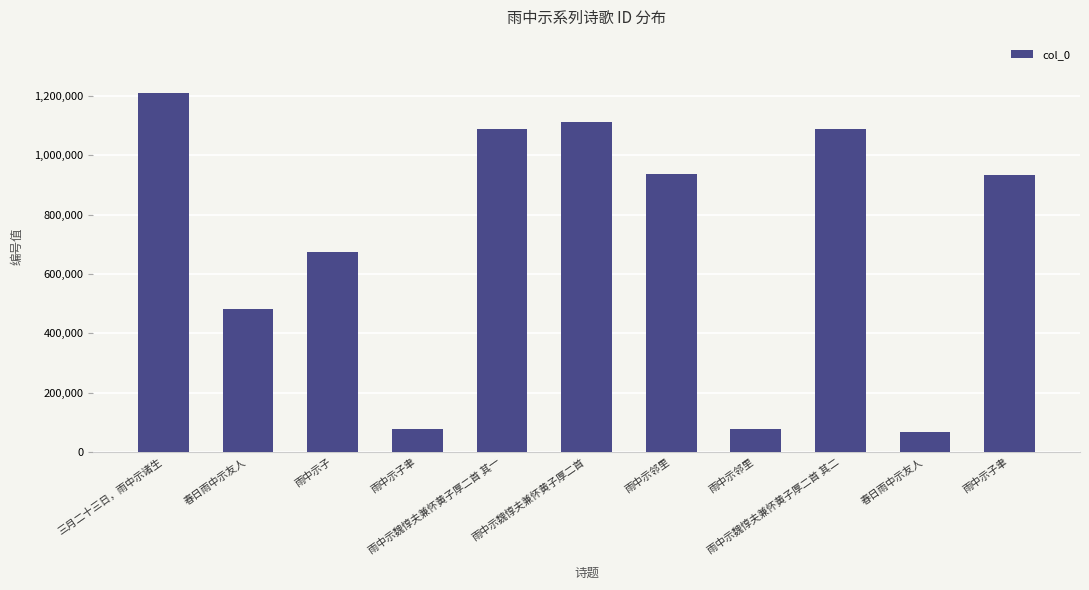

Count the number of categories in the chart.

11